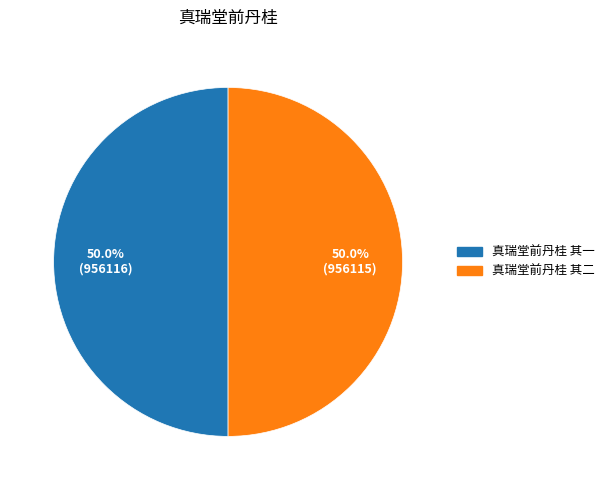

What portion of the pie excludes 真瑞堂前丹桂 其一?

50.0%